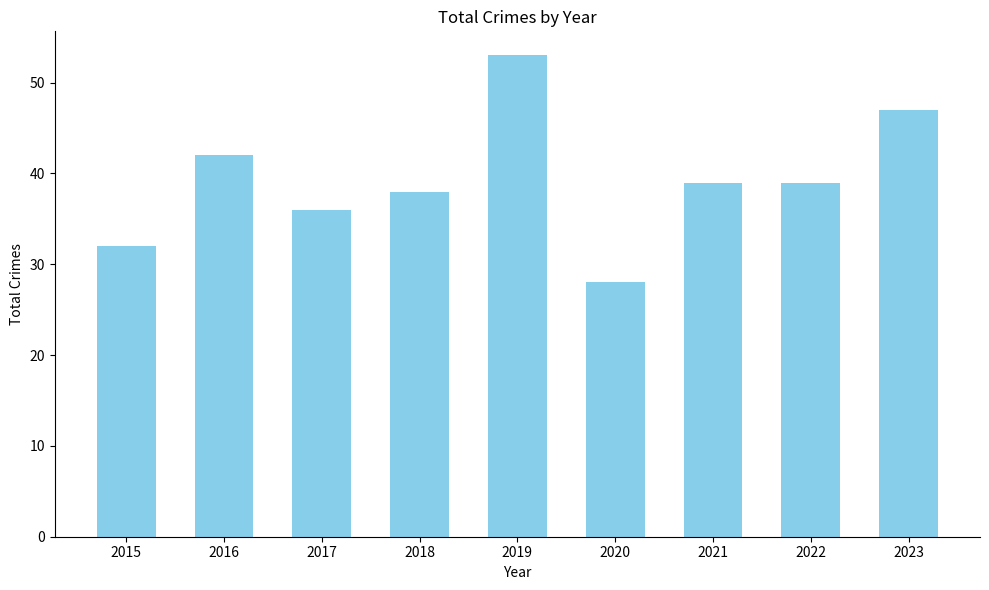

What is the average value?

39